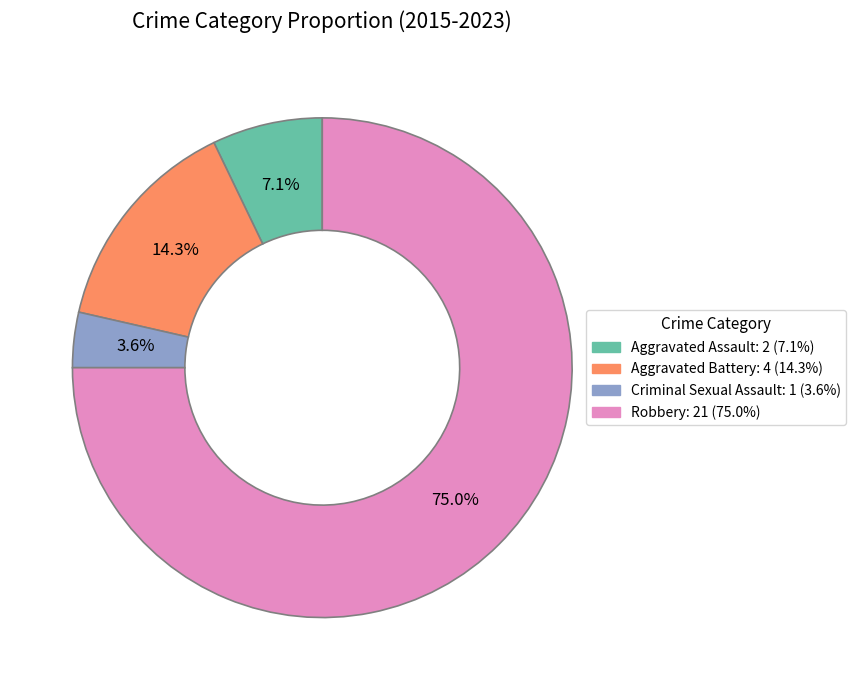

Which category accounts for the majority?

Robbery